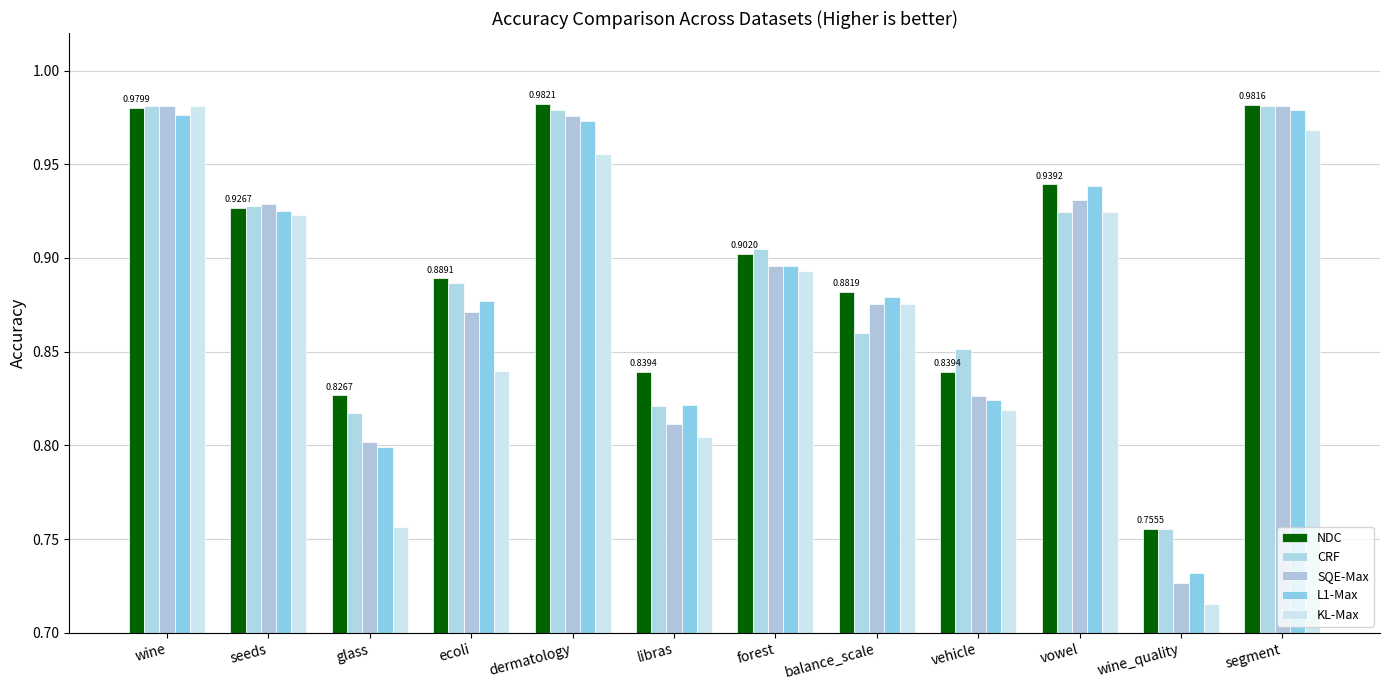

What position from the left is libras?

6